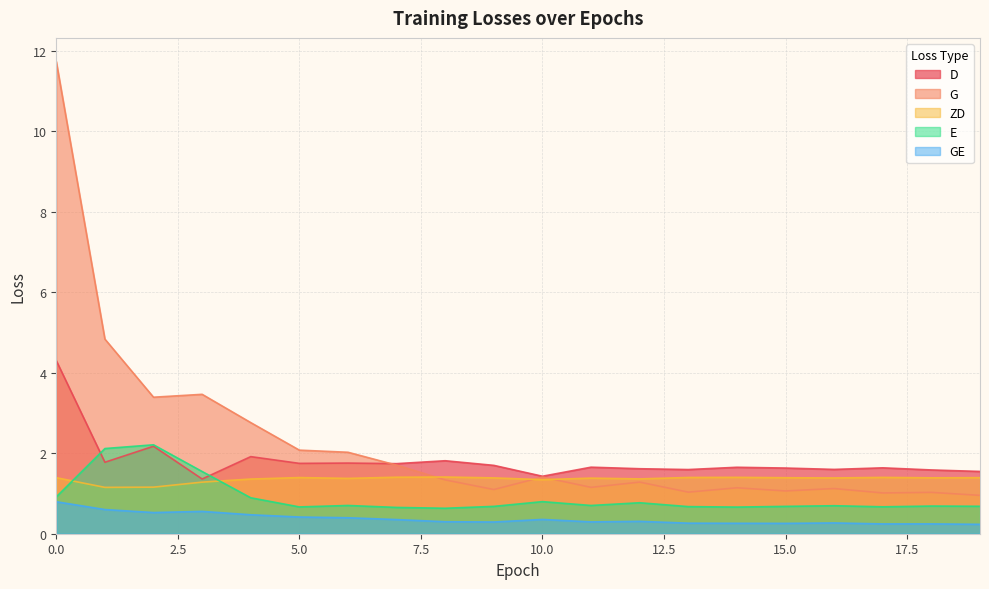

The value of D at 10.0 is 1.9. True or false?

False